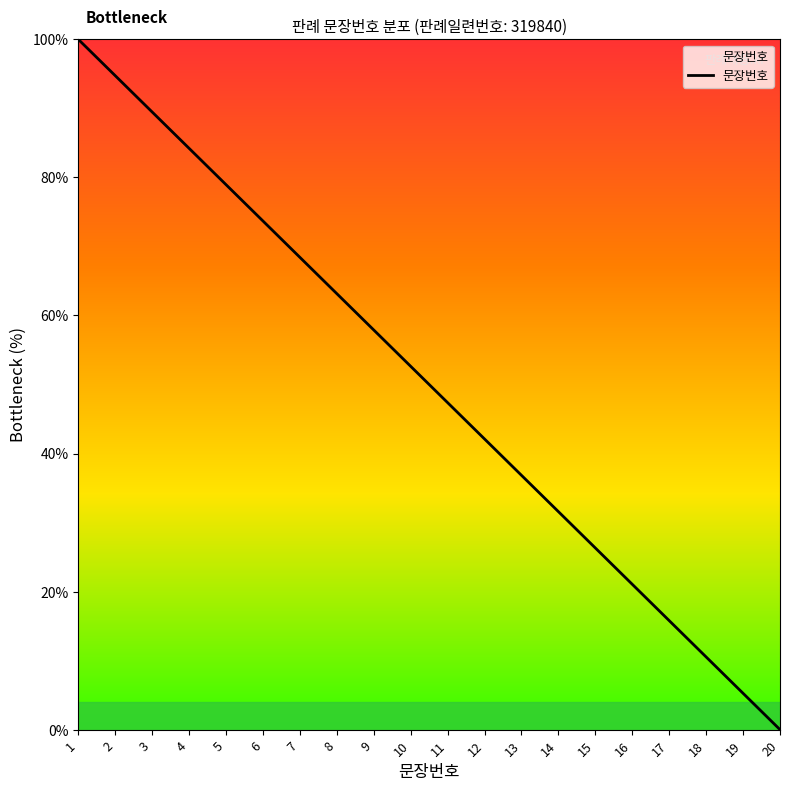

How many categories are shown in the chart?

20